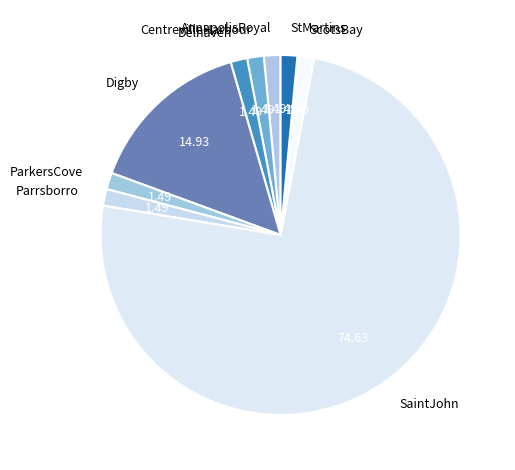

Which category has the biggest portion of the pie?

SaintJohn